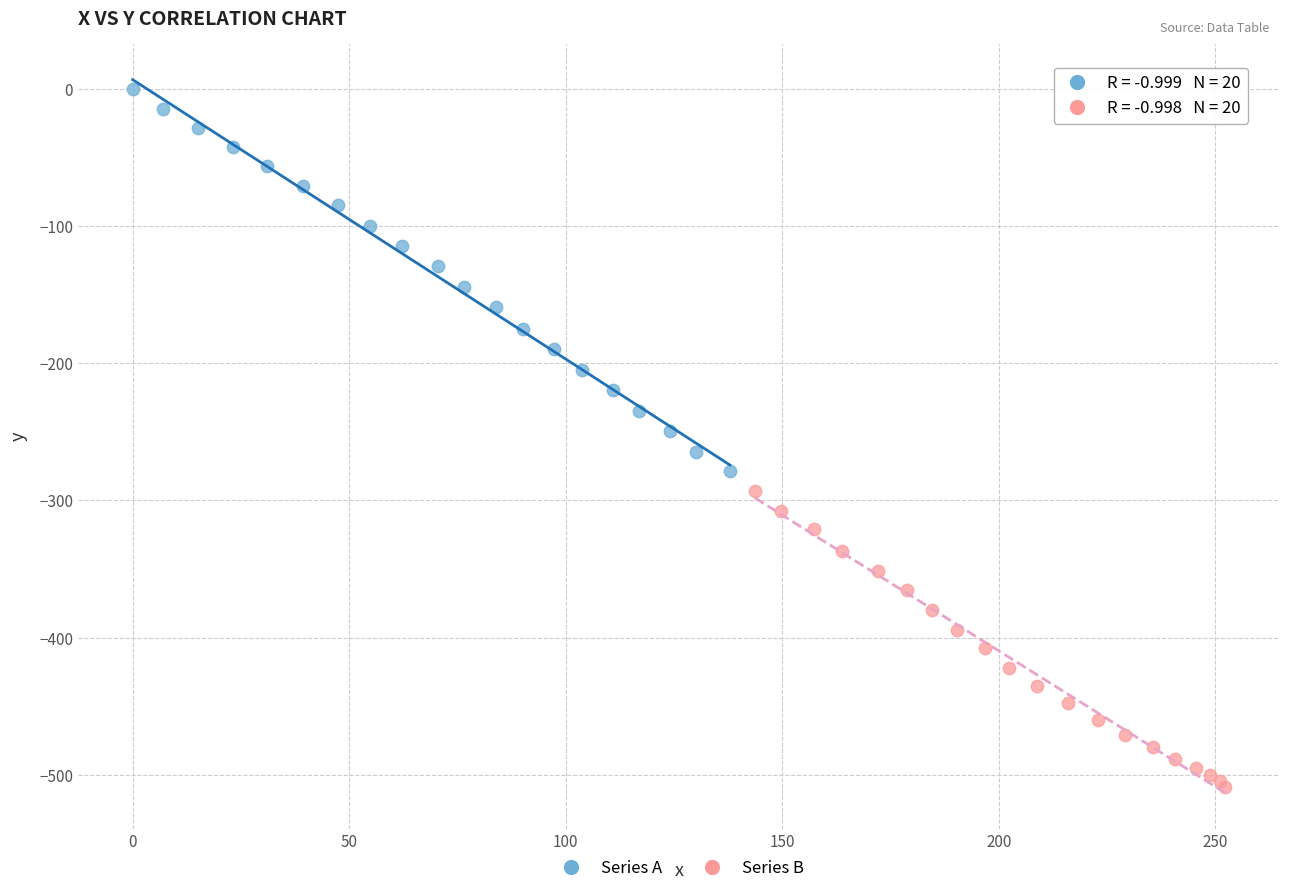

Which series reaches the maximum Y coordinate?

Series A